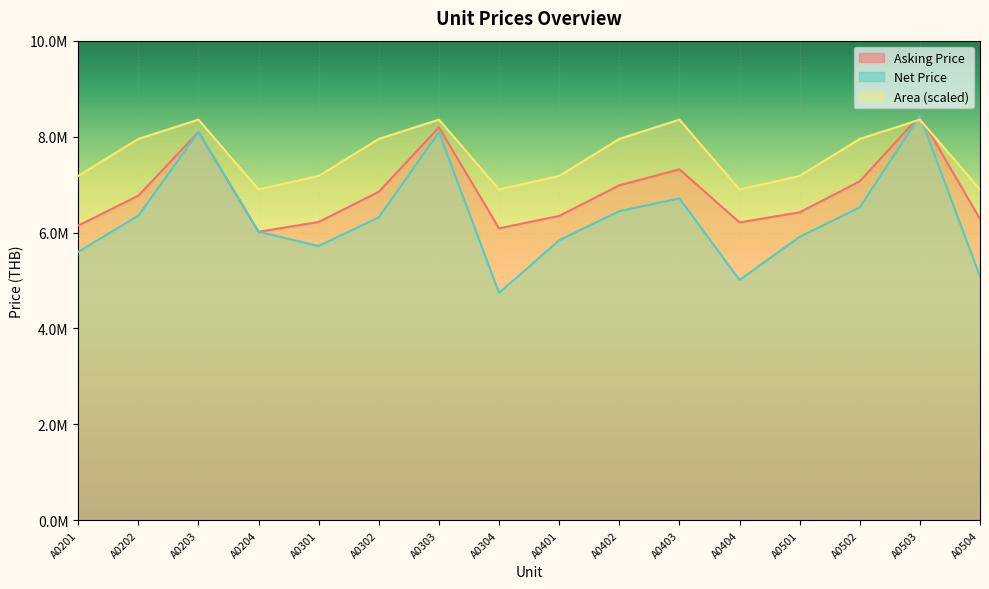

List the labels in order of Area value, largest first.

A0203, A0303, A0403, A0503, A0202, A0302, A0402, A0502, A0201, A0301, A0401, A0501, A0204, A0304, A0404, A0504